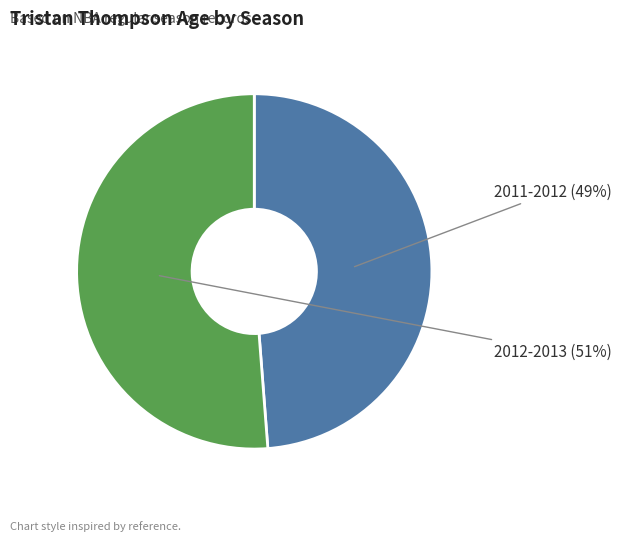

To the nearest percent, what is the difference between the largest and smallest slice percentages?

2%